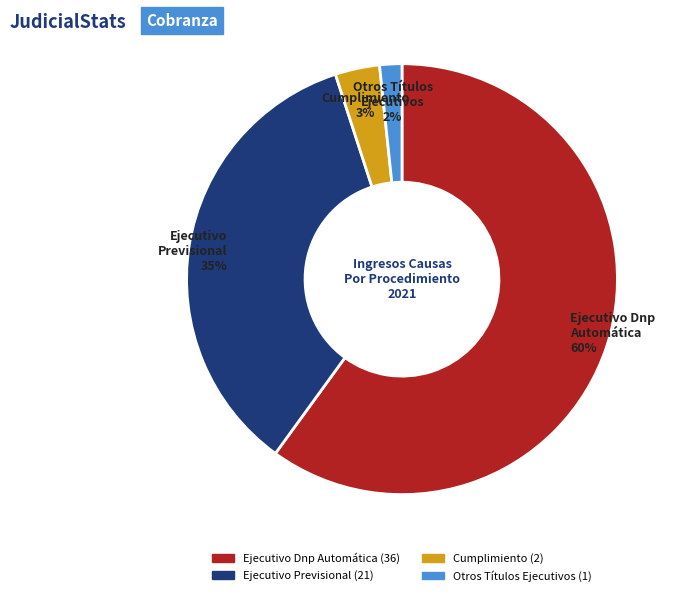

Combined, do Otros Títulos Ejecutivos and Ejecutivo Previsional account for over 50%?

No